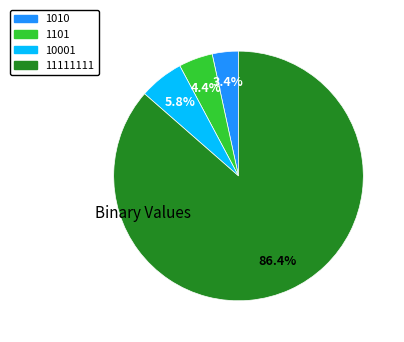

What is the smallest slice in the pie chart?

1010